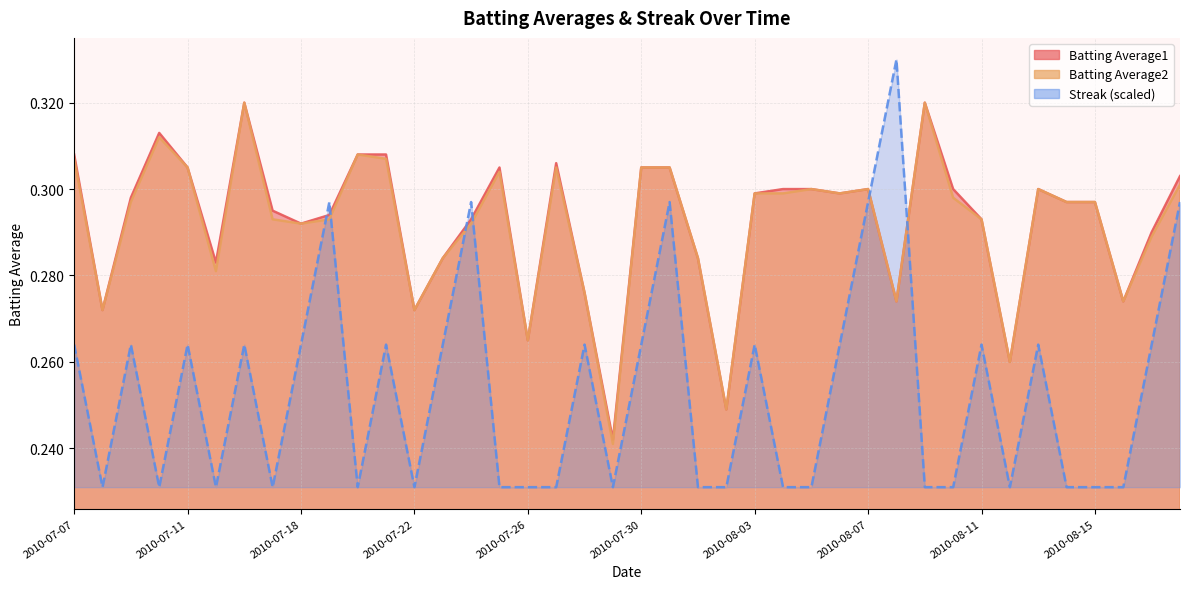

List the series in order of their peak value, lowest first.

Batting Average1, Batting Average2, Streak